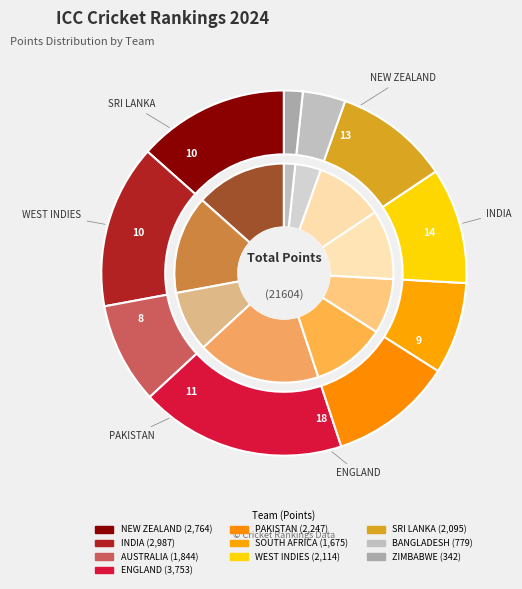

Which category has the biggest portion of the pie?

ENGLAND